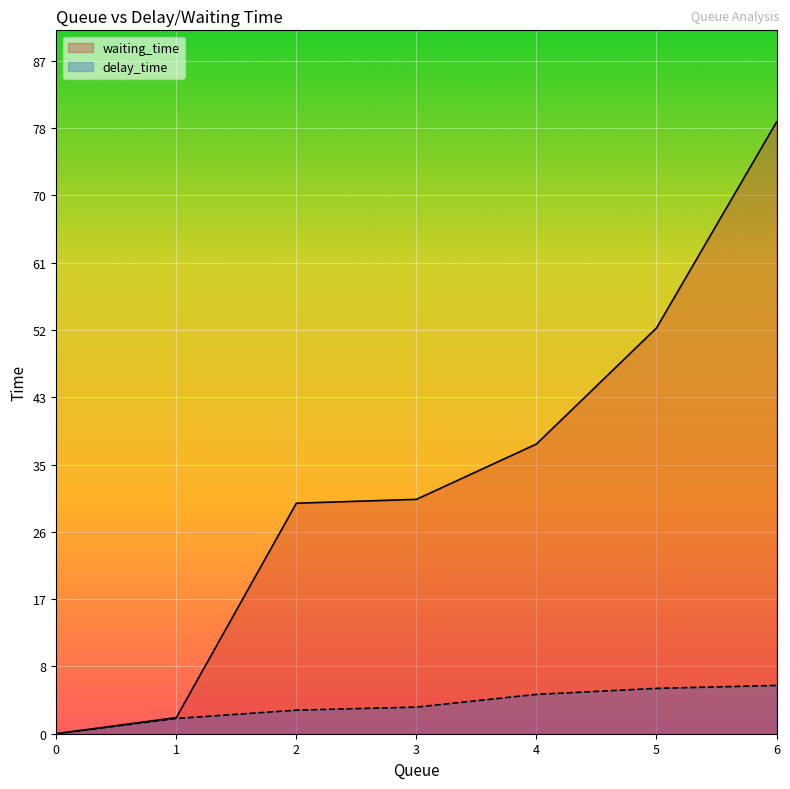

List the labels in order of waiting_time value, smallest first.

0, 1, 2, 3, 4, 5, 6